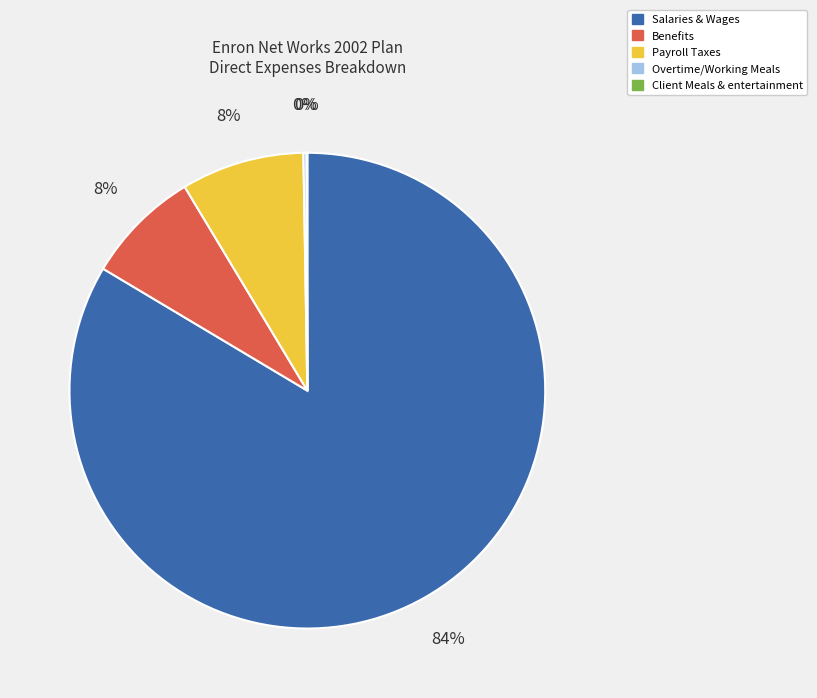

Is it true that Payroll Taxes is 8% of the pie?

True